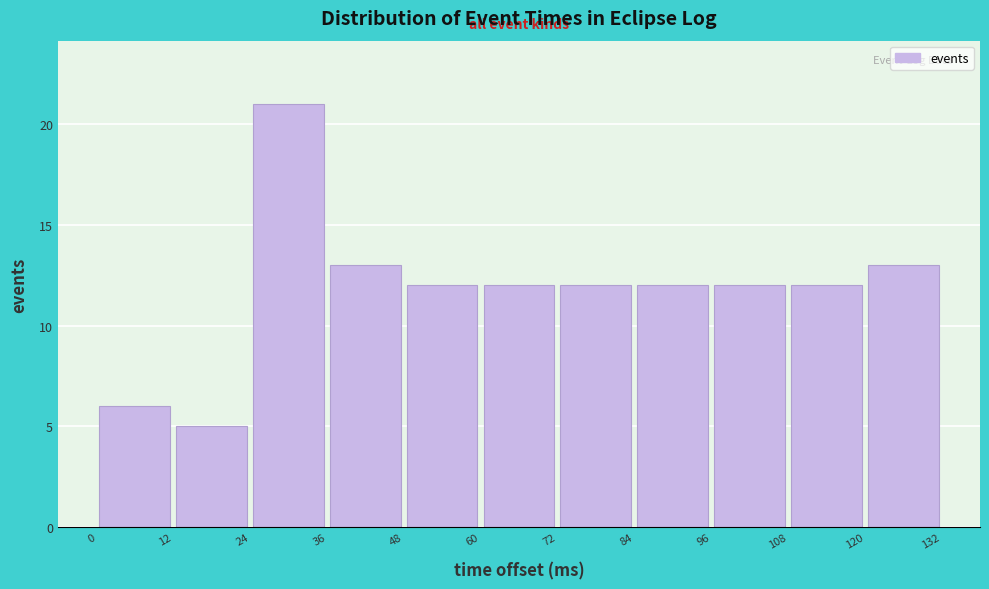

What is the height of the bar covering 72 to 84 on the x-axis? The values are not printed on the chart, so give them approximately, as read against the axis.

12